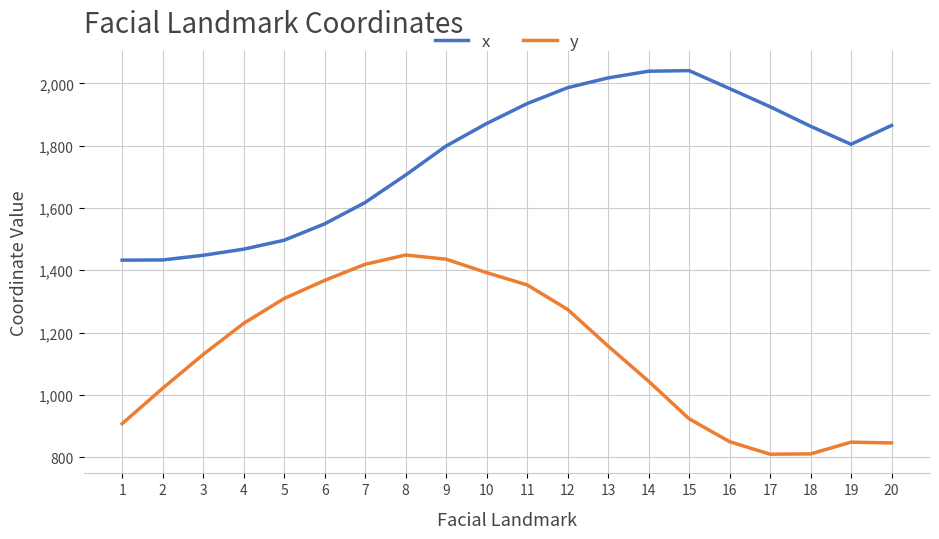

True or false: x has a value of 1467.6 at 4.

True